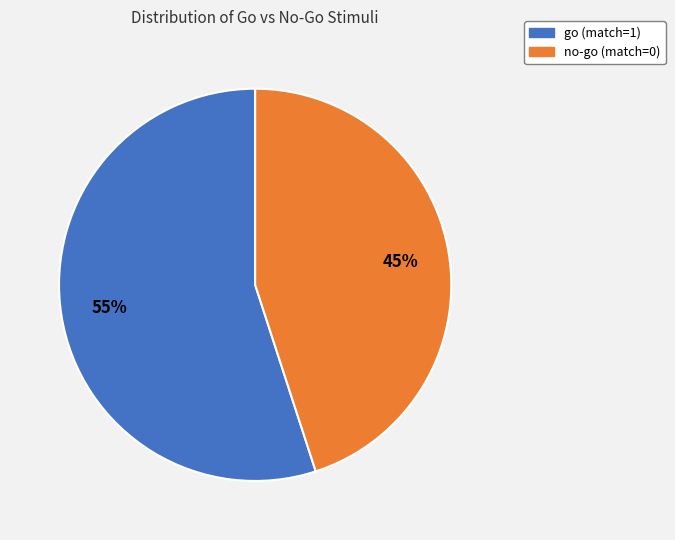

Count the number of slices in the pie.

2